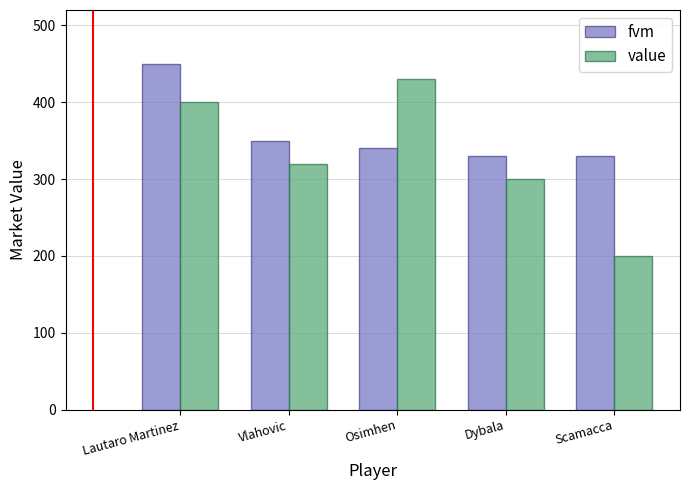

What is the difference between the maximum and minimum values in the value series?

230